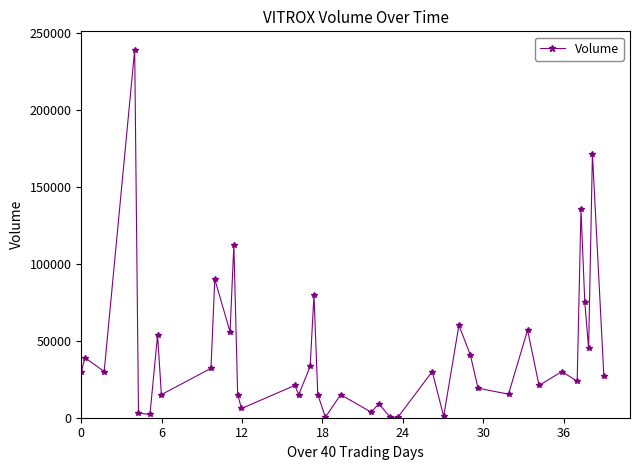

How many distinct data groups are displayed?

1